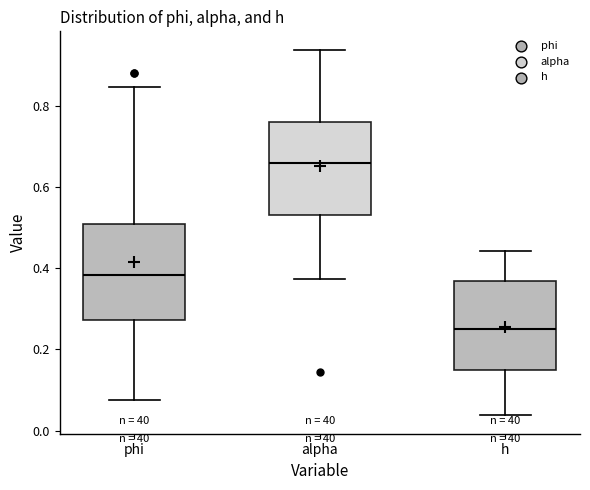

Where does the lower whisker of the box for alpha end on the y-axis? The values are not printed on the chart, so give them approximately, as read against the axis.

0.38